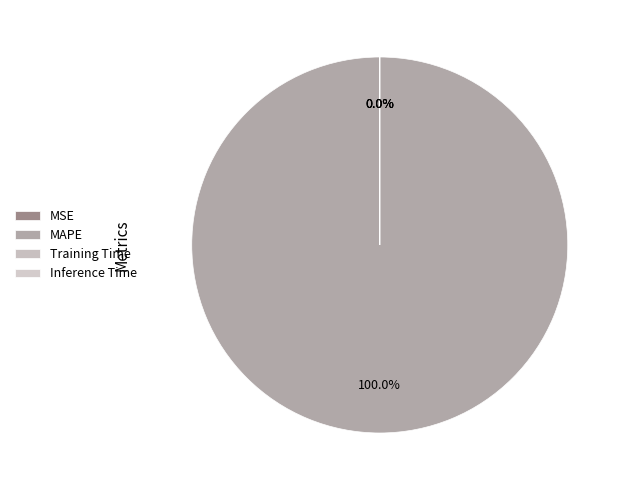

How many segments does this pie chart have?

4